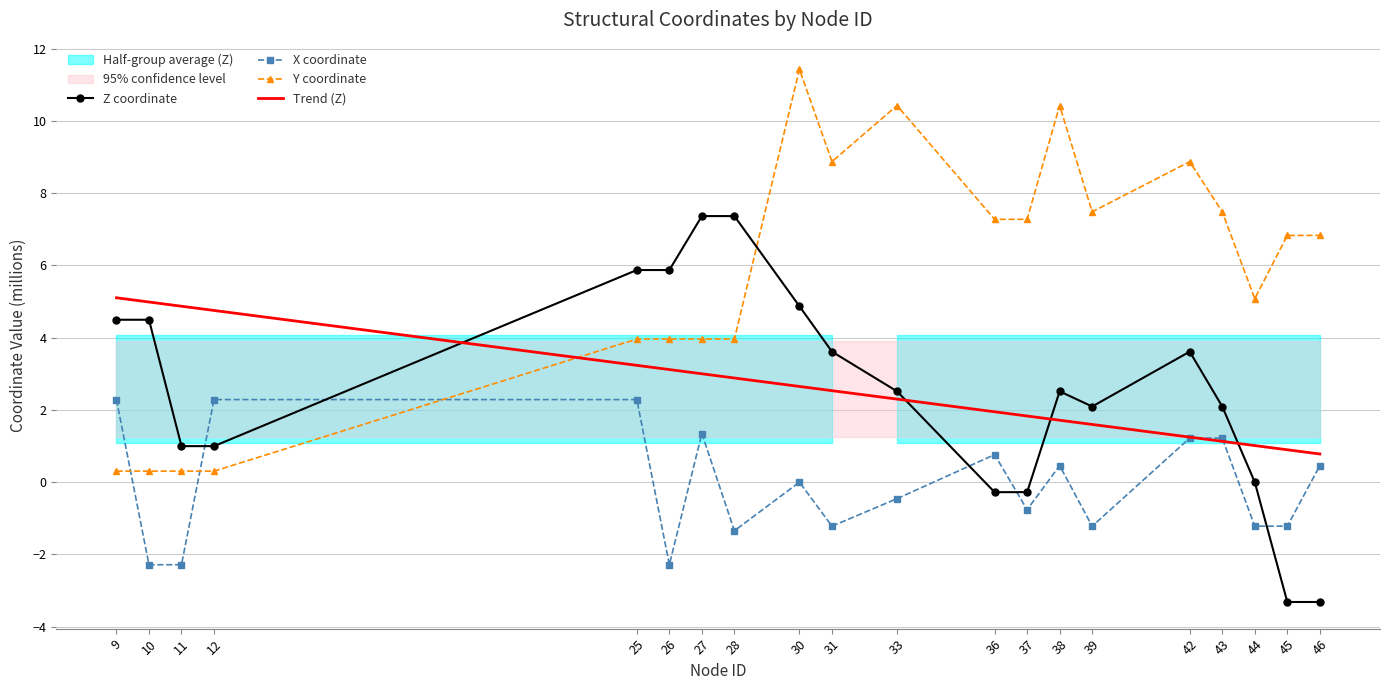

At which category does X coordinate reach its first local peak?

27